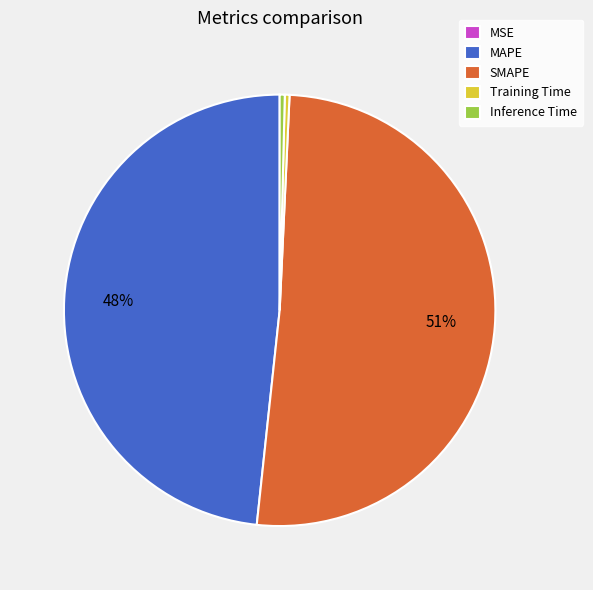

What is the majority slice?

SMAPE